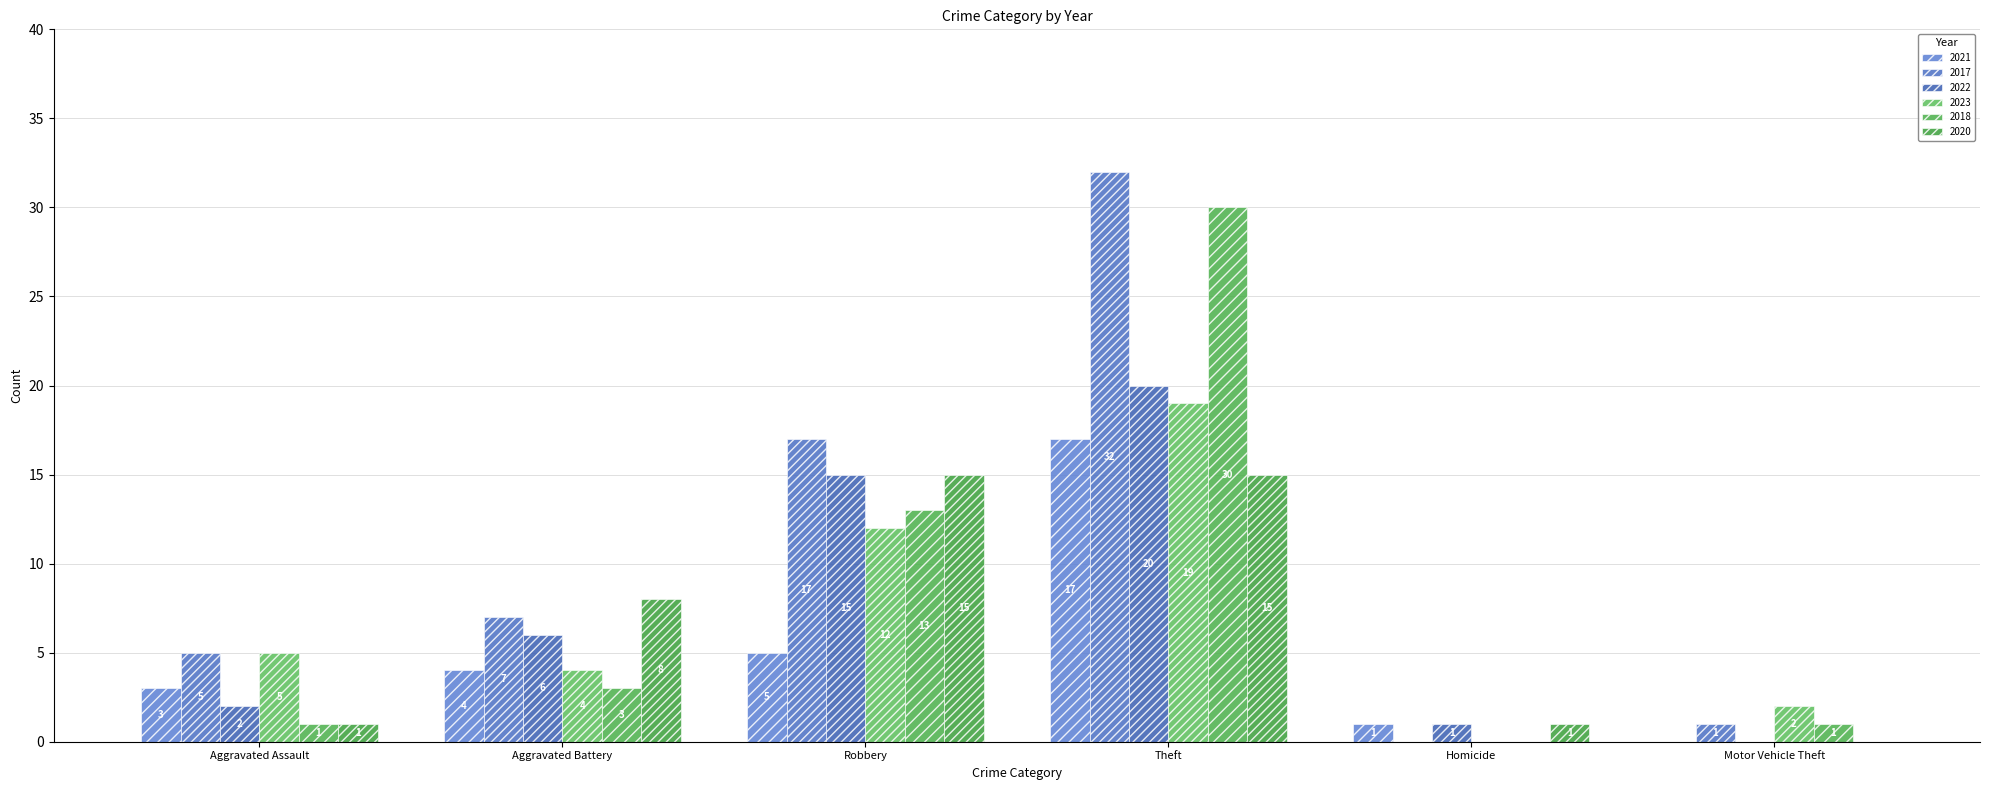

What are all the series names shown in the legend?

2021, 2017, 2022, 2023, 2018, 2020